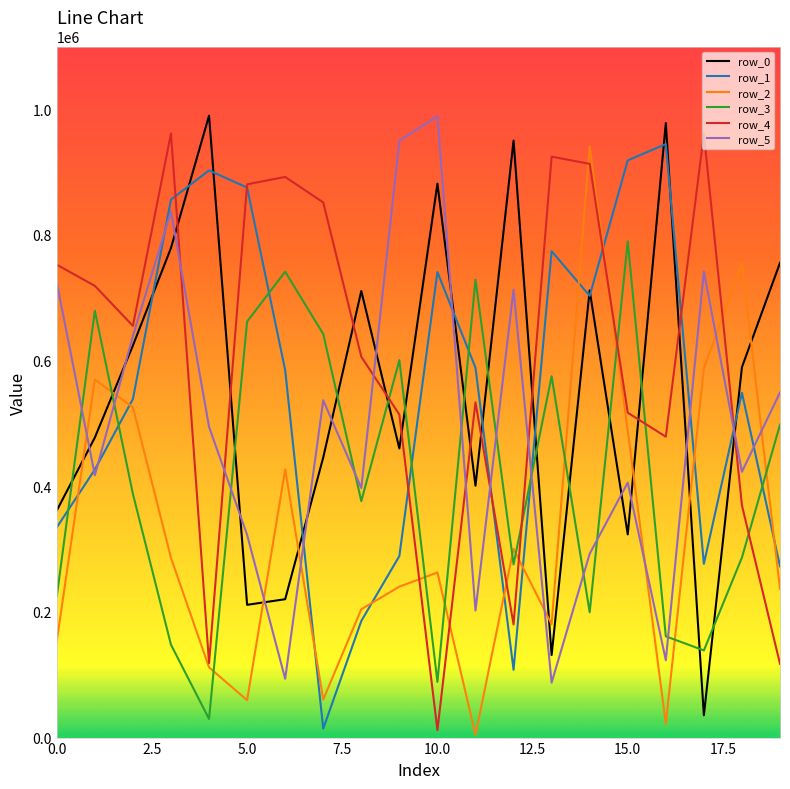

What is the greatest value displayed?

989890